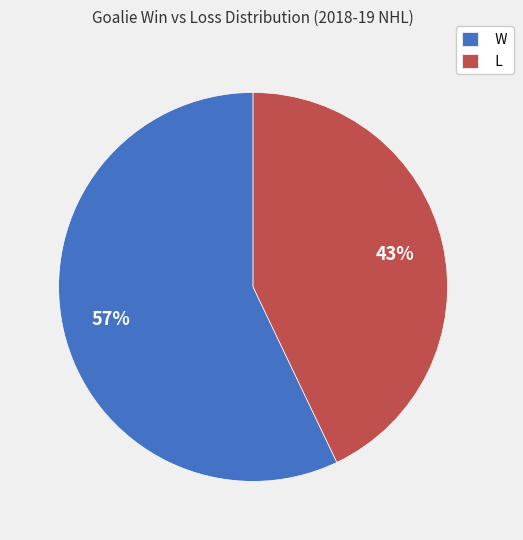

Which category has the biggest portion of the pie?

W